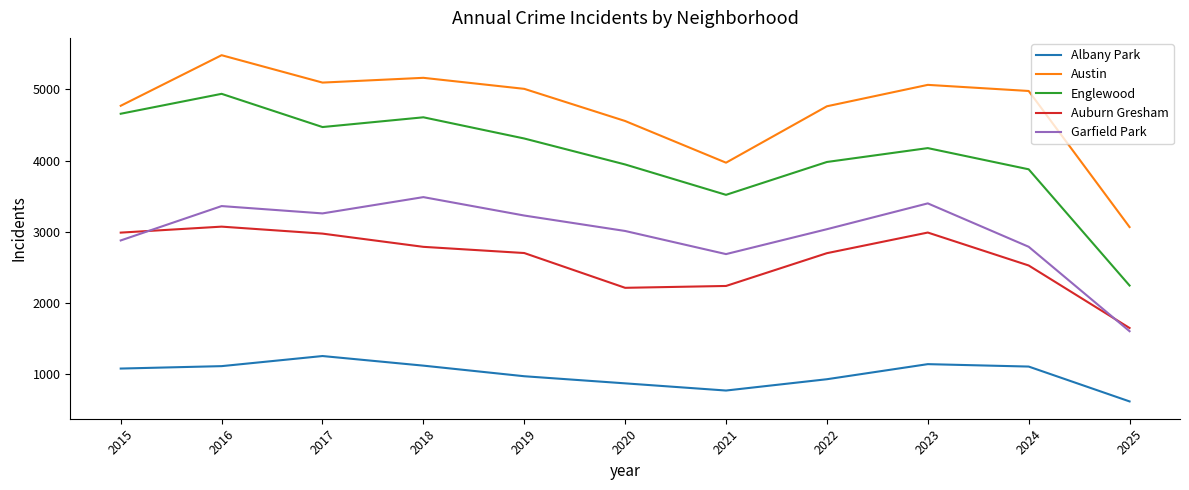

What are all the series names shown in the legend?

Albany Park, Austin, Englewood, Auburn Gresham, Garfield Park